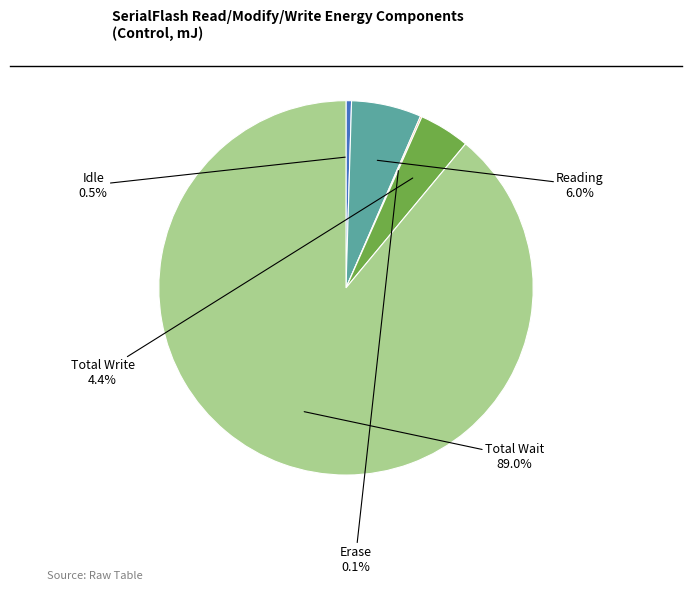

True or false: Reading accounts for 6% of the total.

True